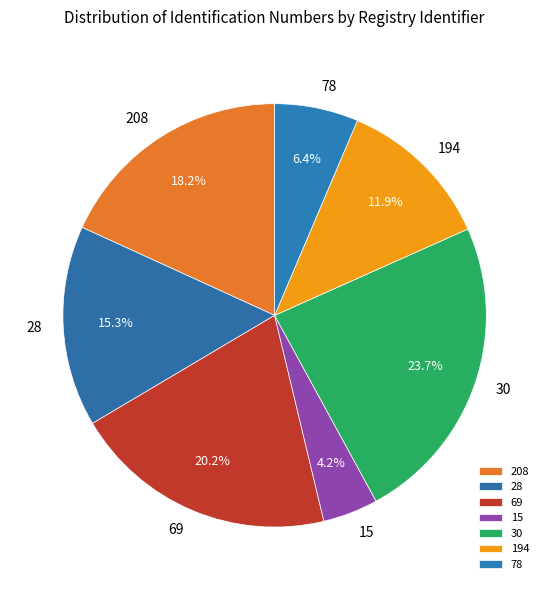

Do 208 and 194 together represent more than half of the pie?

No